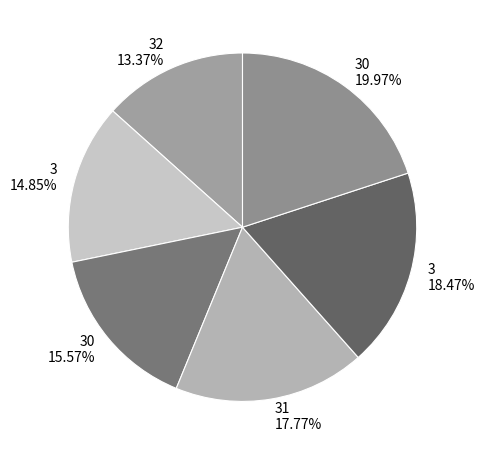

How many segments does this pie chart have?

6